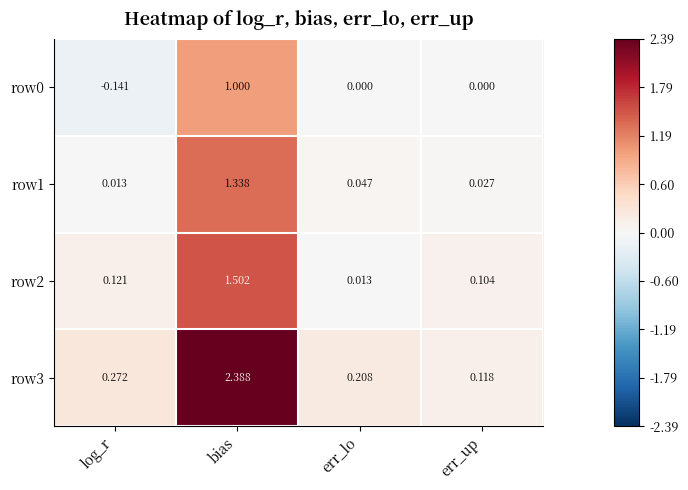

Which category has the highest value in the row3 series?

bias